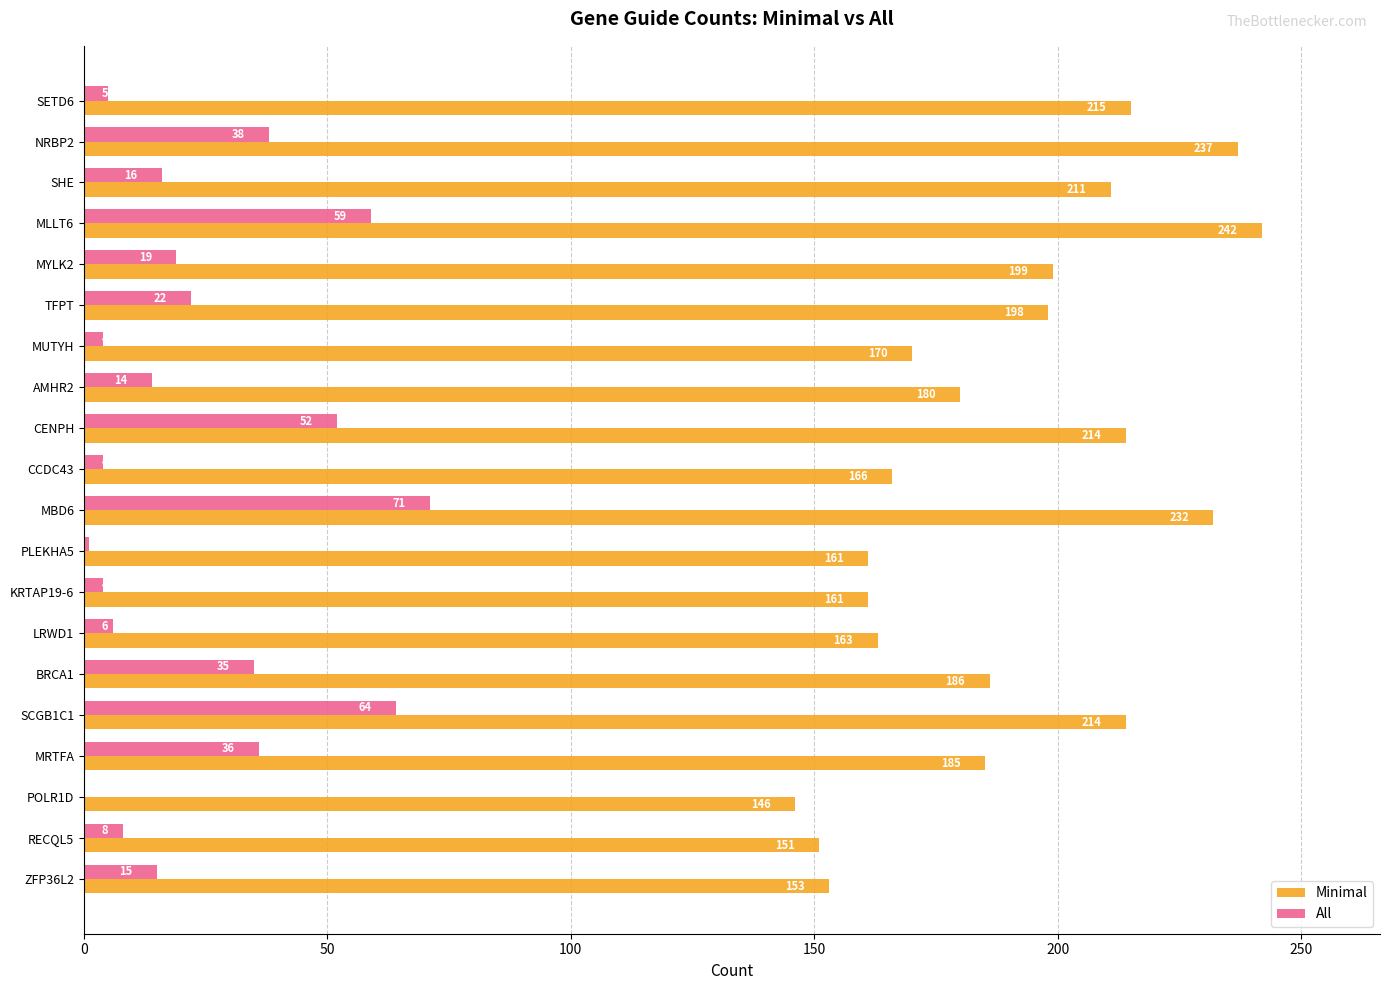

Between MYLK2 and SCGB1C1, which series saw the biggest shift?

All